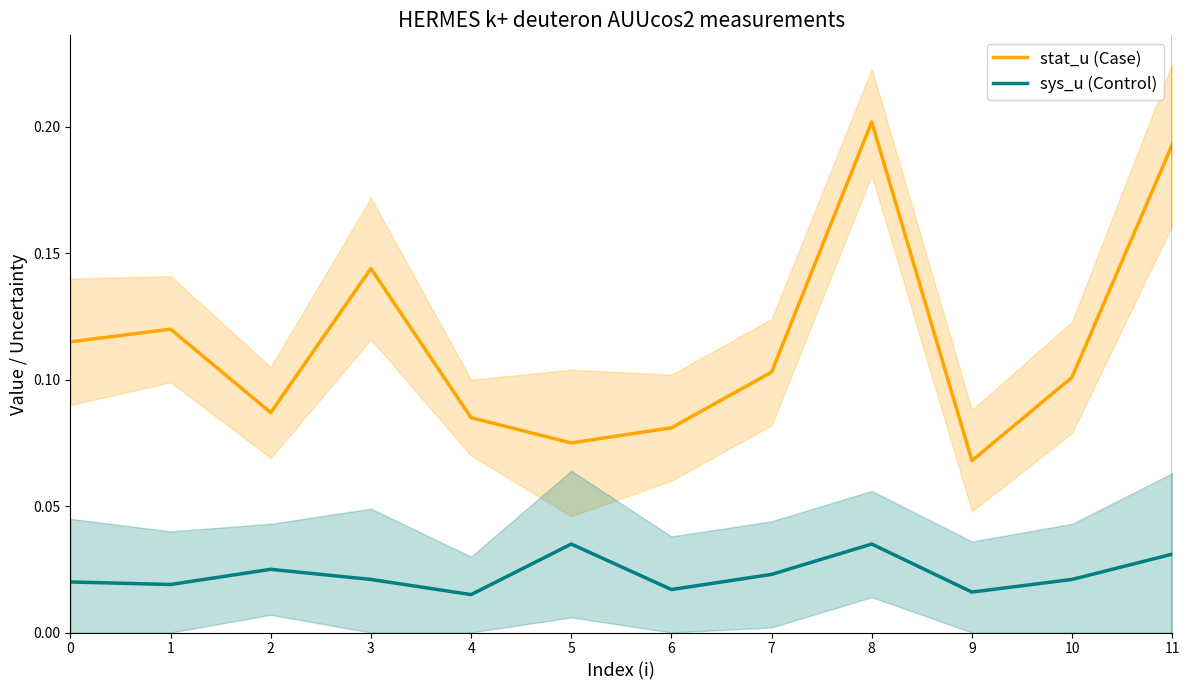

True or false: stat_u (Case) has more than 1 points higher than both neighbors.

True